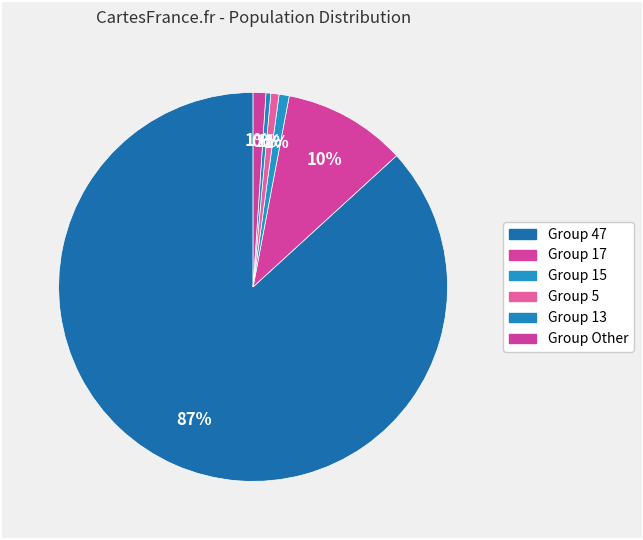

How many slices are in this pie chart?

6